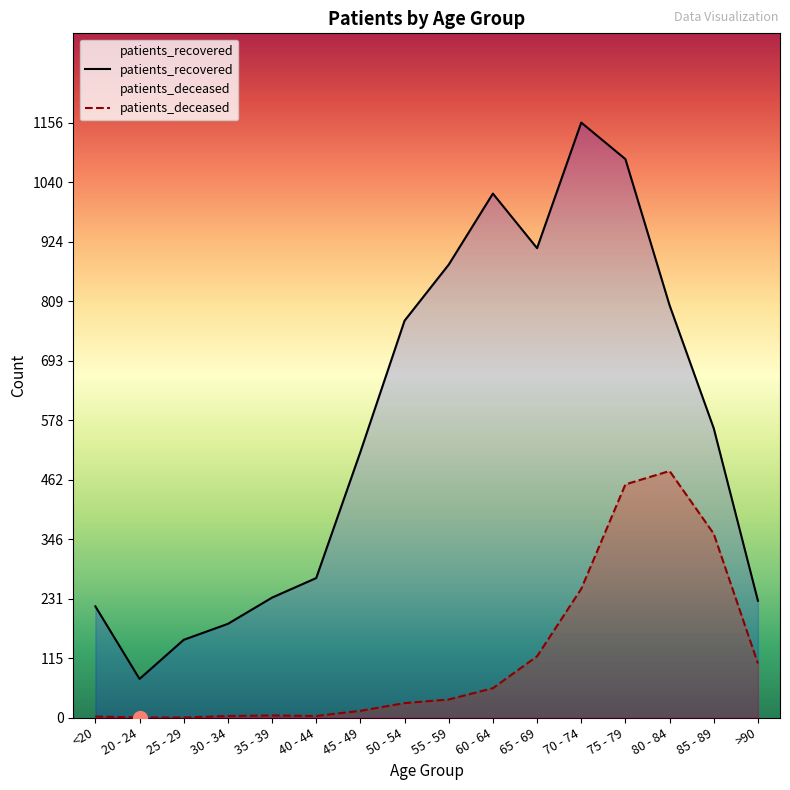

At which category is the sum across all series the highest?

75 - 79